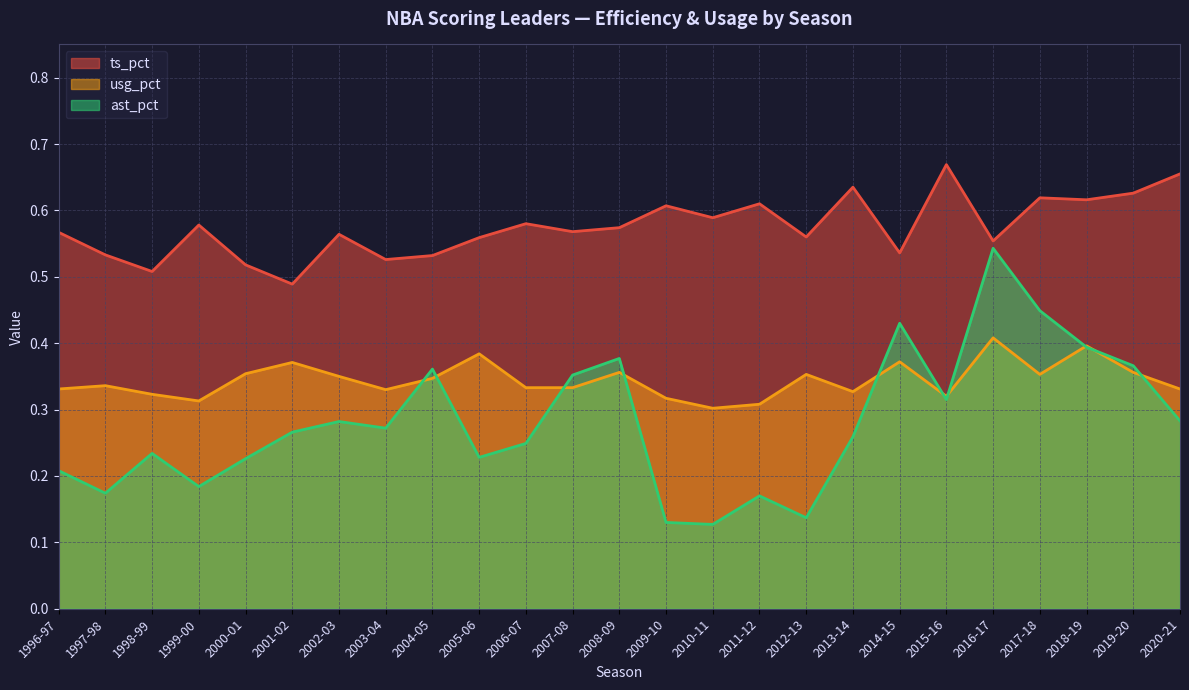

What is the sum of all ts_pct values?

14.4